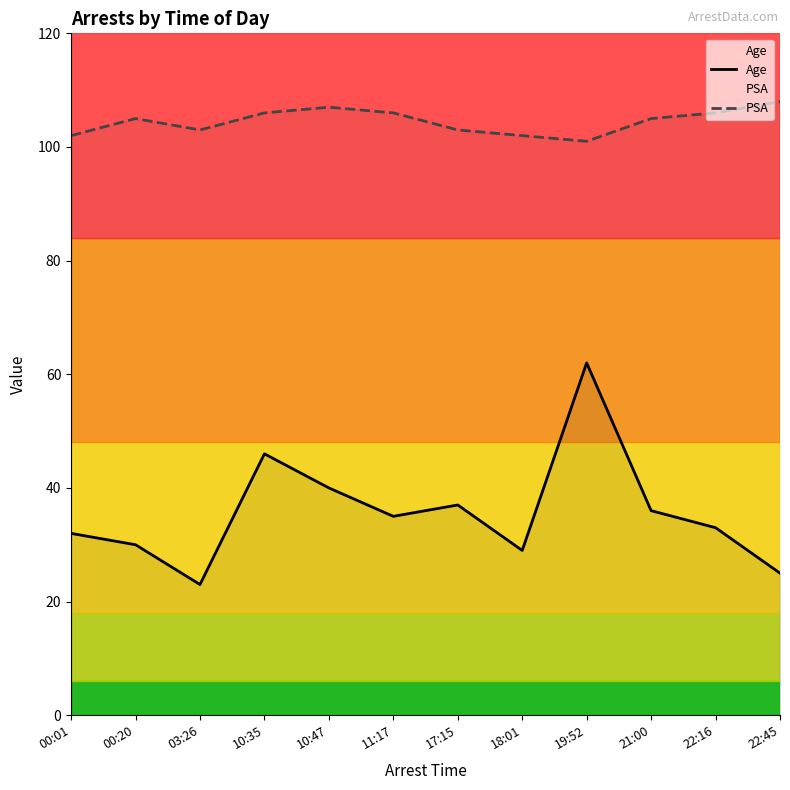

Is it true that PSA equals 106 at 10:35?

True